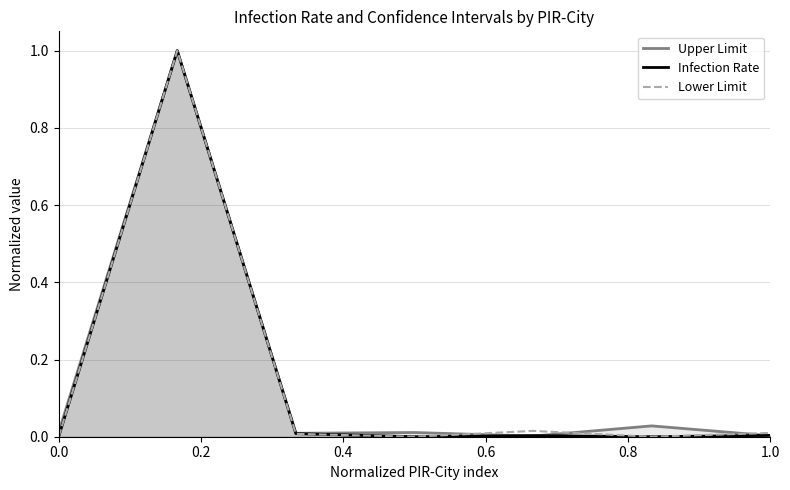

Count the number of categories in the chart.

7